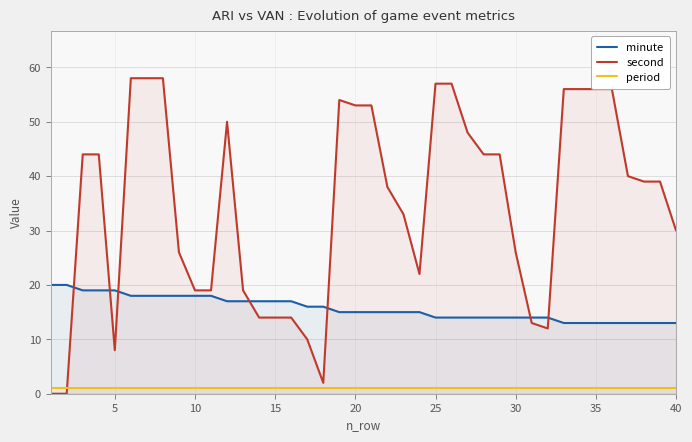

What is the lowest value of the period series?

1